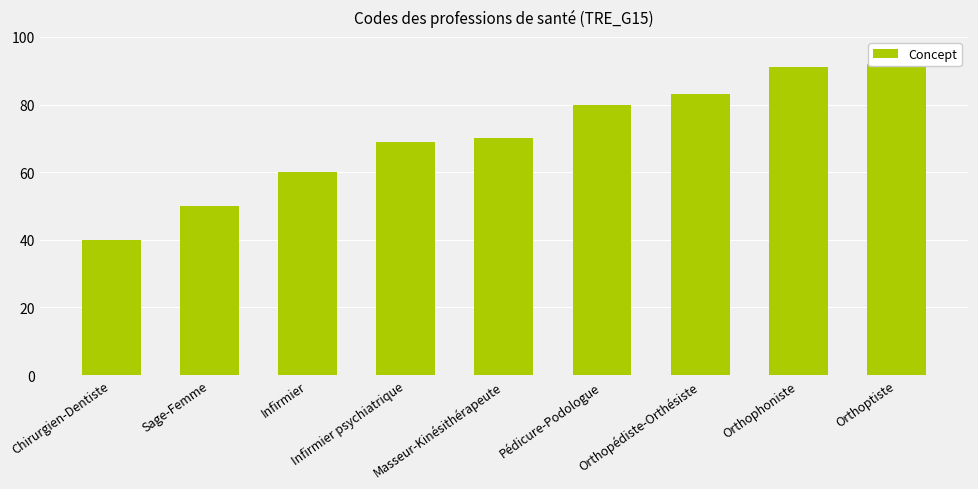

What is the difference between the maximum and second lowest values?

42